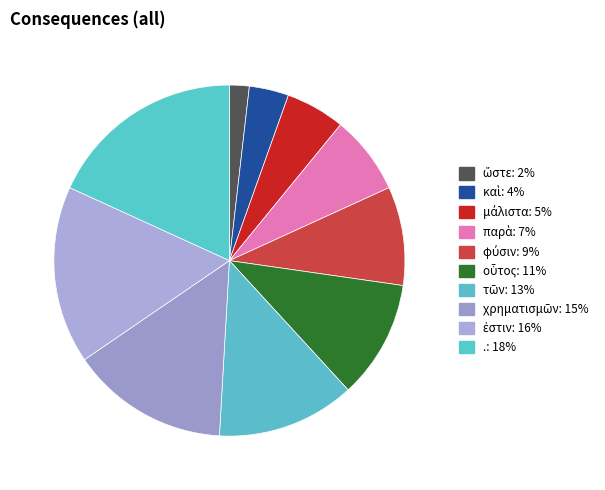

Is . the majority of the pie?

No